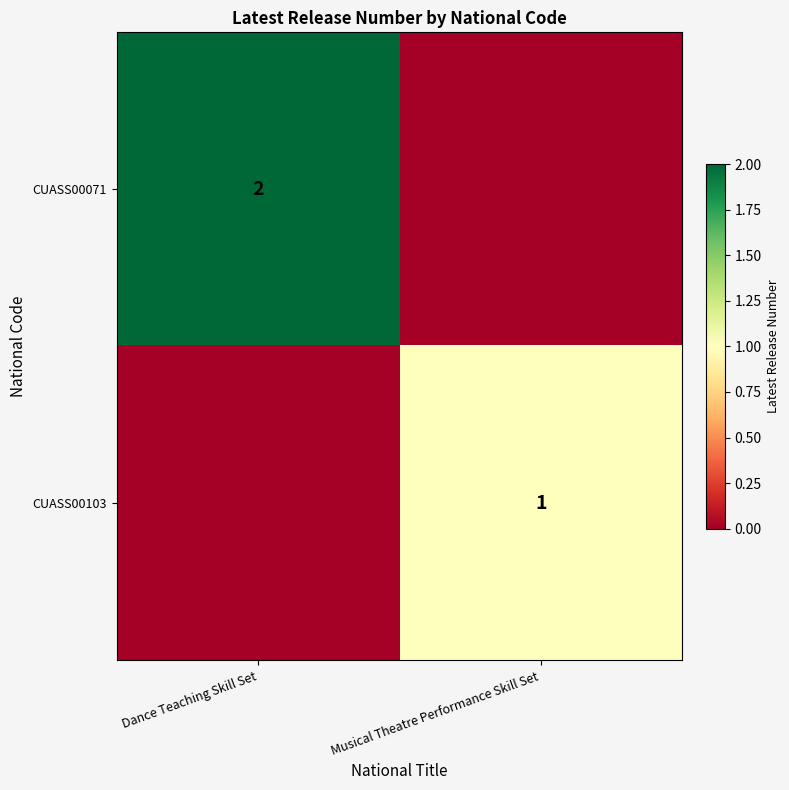

True or false: CUASS00071 has a value of 2 at Dance Teaching Skill Set.

True